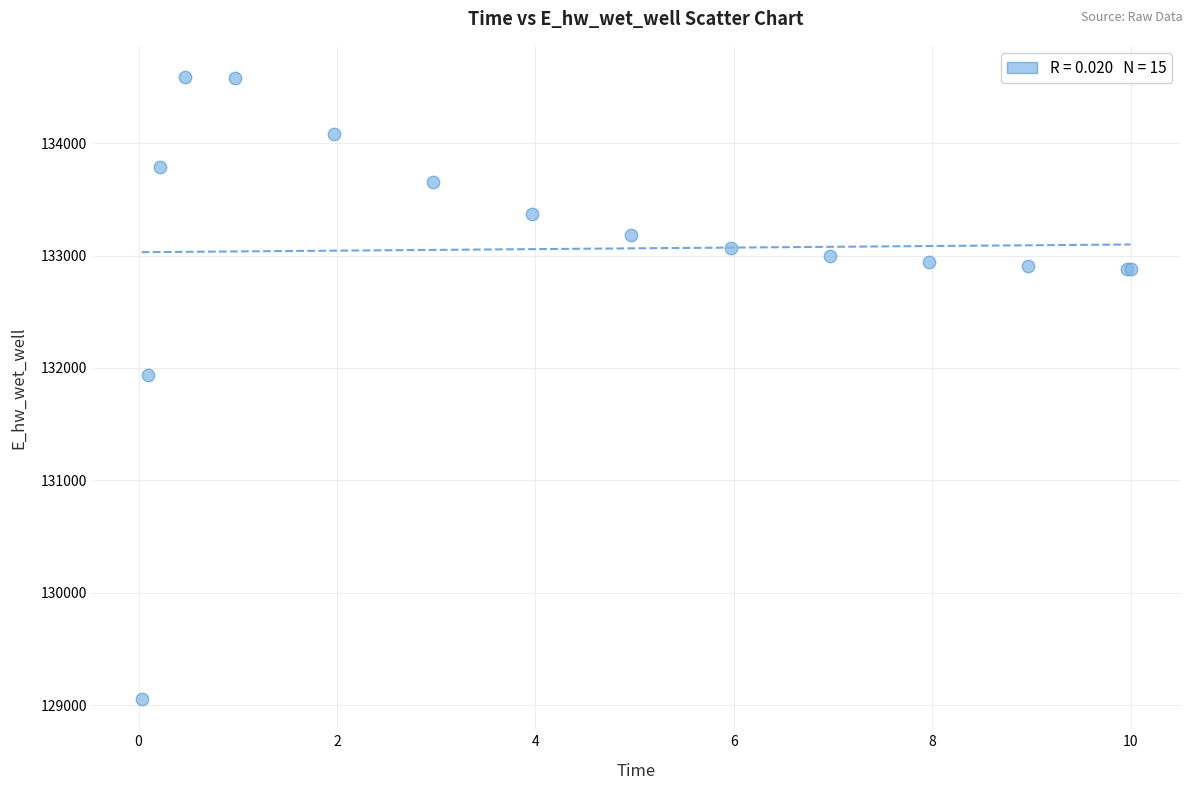

What Y value in the scatter plot is closest to 131821?

131941.7